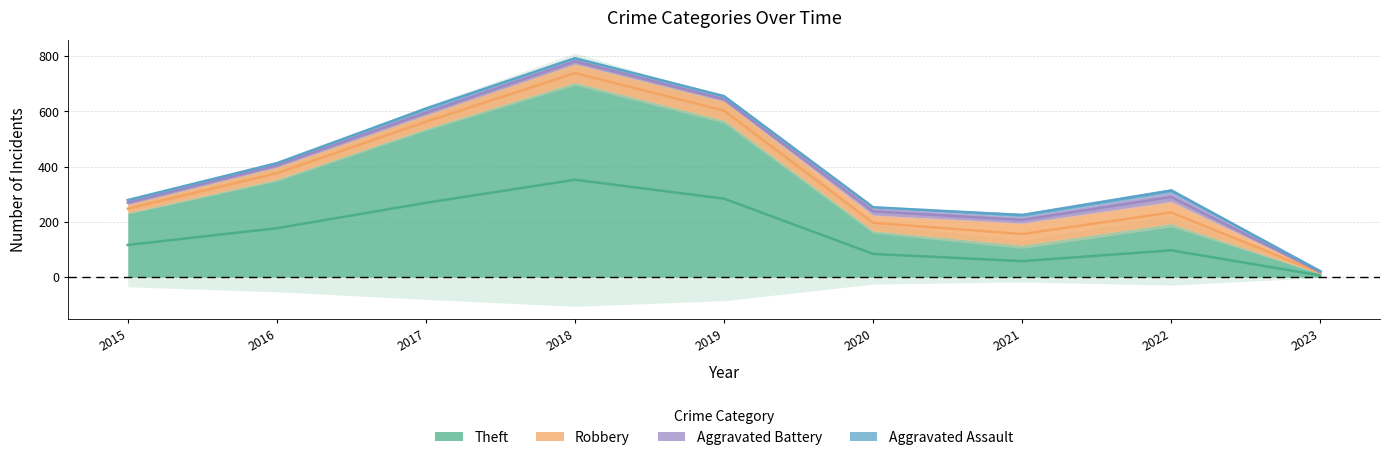

Where do Aggravated Assault and Aggravated Battery first cross each other?

2022 and 2023